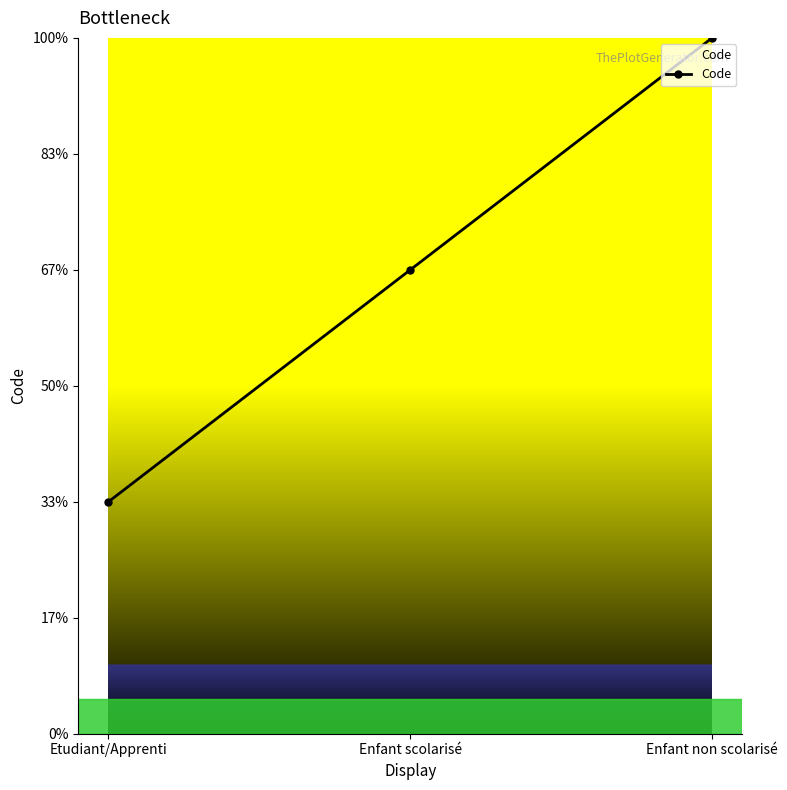

What is the difference between the second highest and minimum values?

1